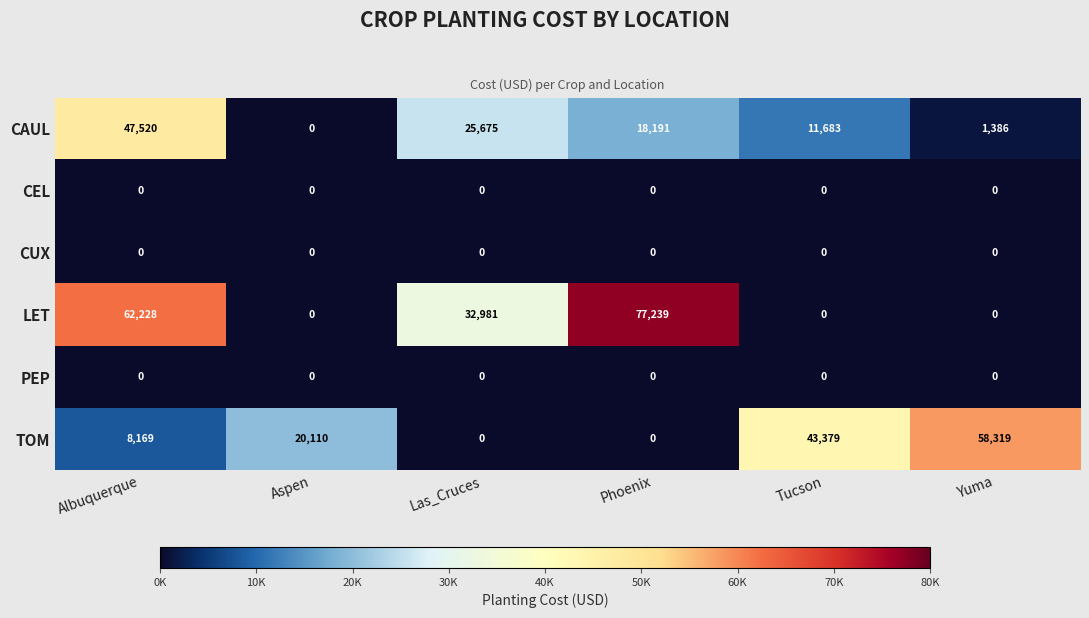

Which series has the largest range (max minus min)?

LET